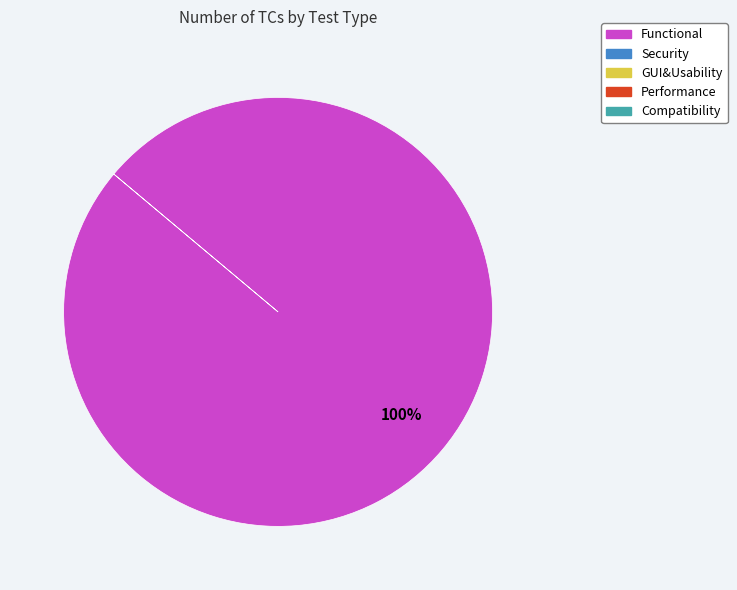

Is there a majority slice in this chart?

Yes